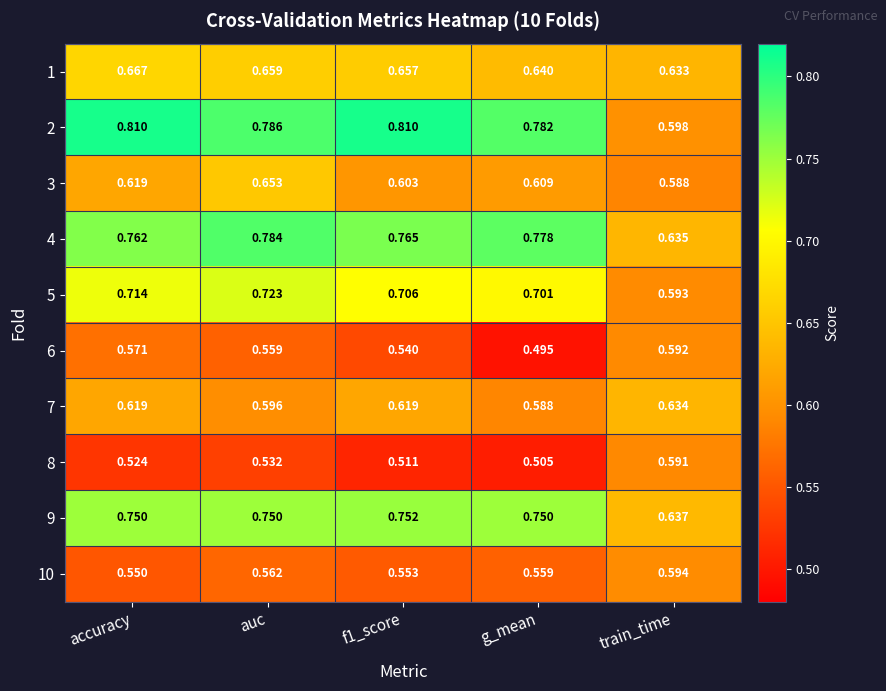

Is the value of 7 at accuracy greater than the value of 2 at accuracy?

No